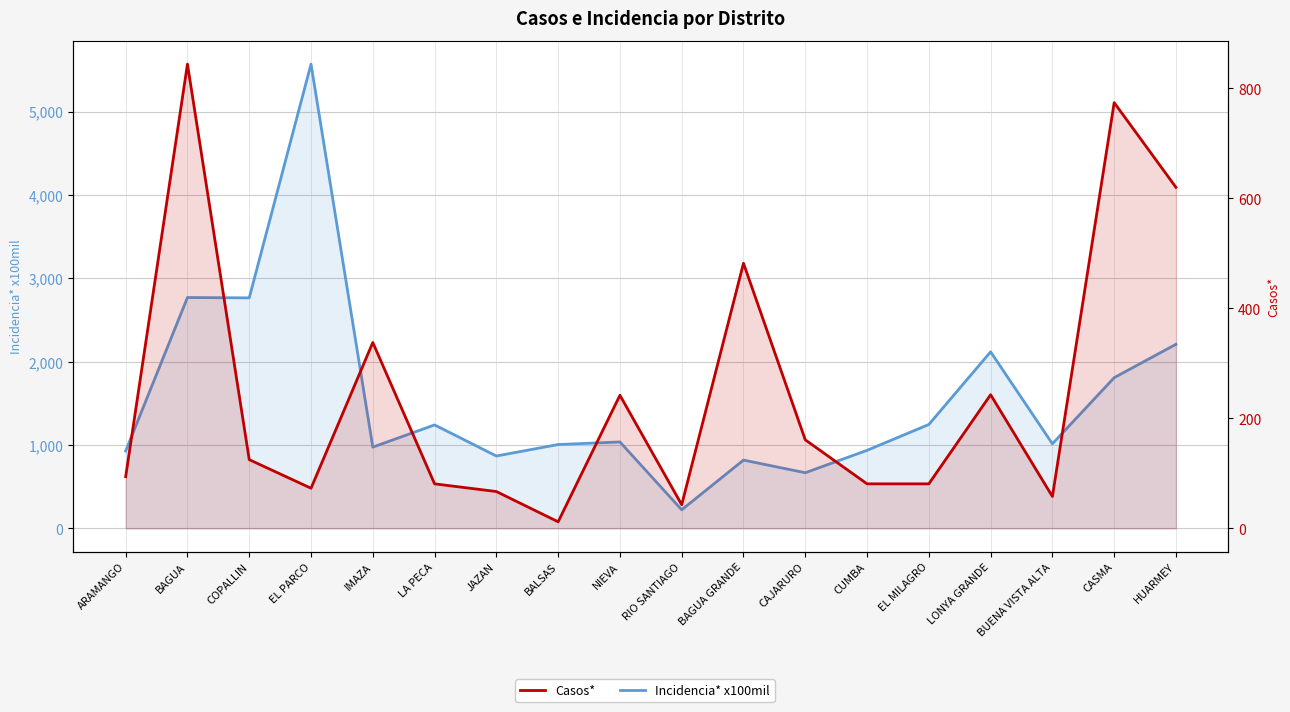

What is the highest value of the Casos* series?

844.0